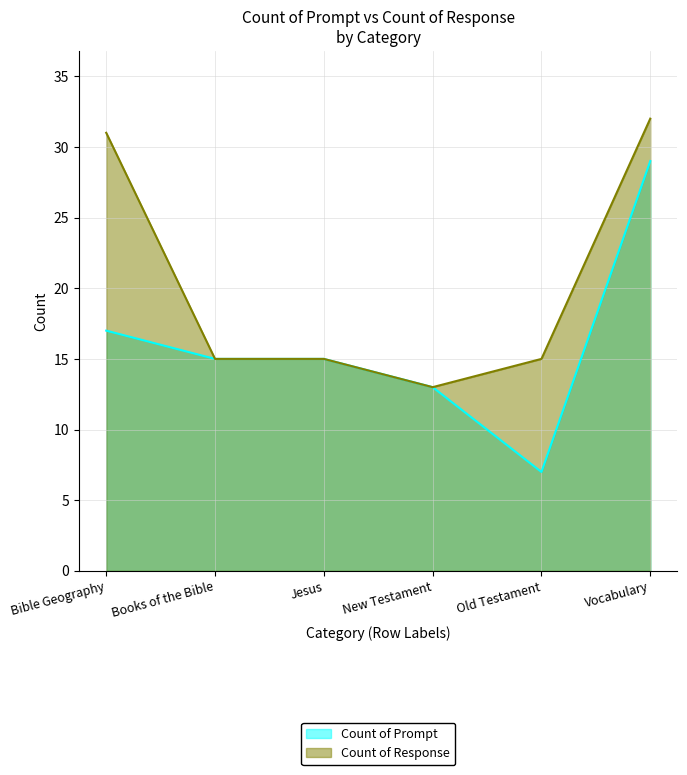

Between Books of the Bible and Jesus, which series saw the biggest shift?

Count of Prompt